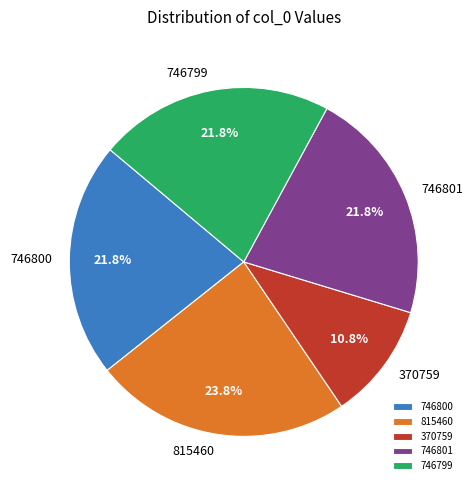

How many segments does this pie chart have?

5